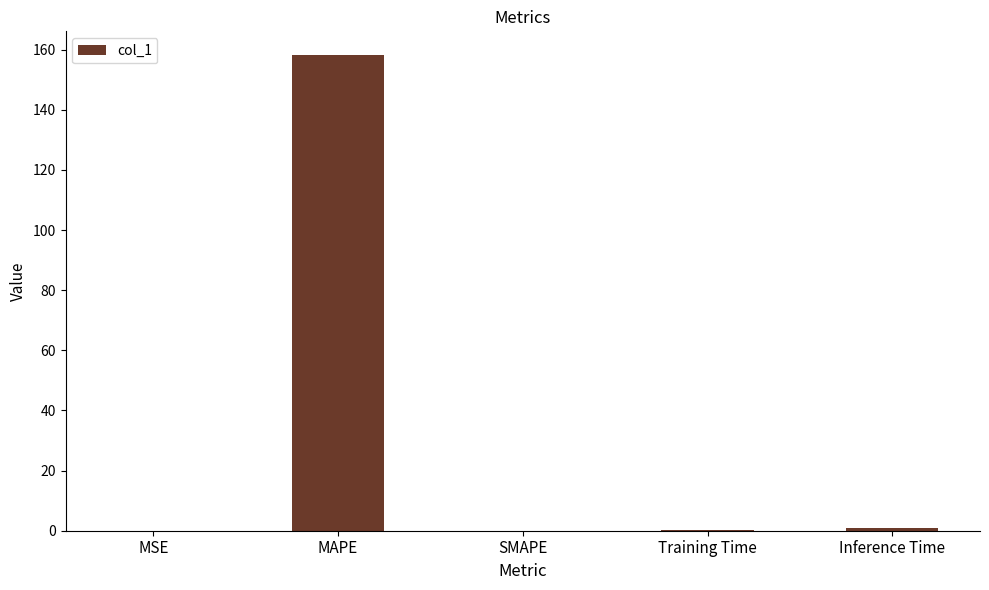

What is the change in value from MAPE to SMAPE?

-158.2